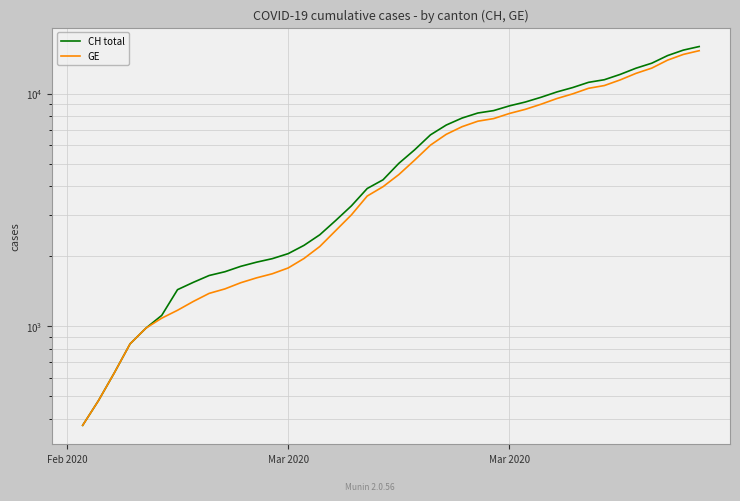

Reading left to right, transcribe all the data shown in this chart.

CH total: 375	479	630	840	981	1113	1436	1544	1652	1715	1809	1885	1952	2051	2226	2472	2845	3291	3908	4259	5012	5731	6644	7323	7847	8249	8449	8855	9196	9642	10162	10613	11175	11467	12086	12852	13505	14561	15375	15926
GE: 375	479	630	840	981	1083	1171	1278	1384	1447	1538	1614	1681	1780	1955	2201	2574	3010	3627	3978	4485	5174	6002	6681	7205	7607	7807	8213	8554	9000	9520	9971	10533	10825	11444	12210	12863	13919	14733	15284